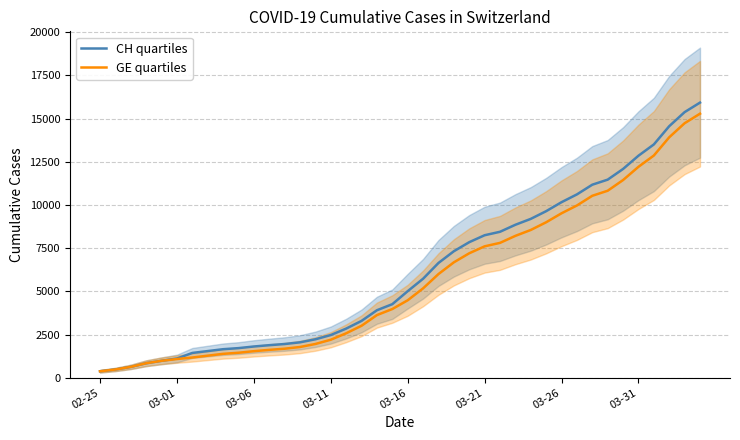

Is the value of GE quartiles at 03-16 greater than the value of CH quartiles at 03-21?

No